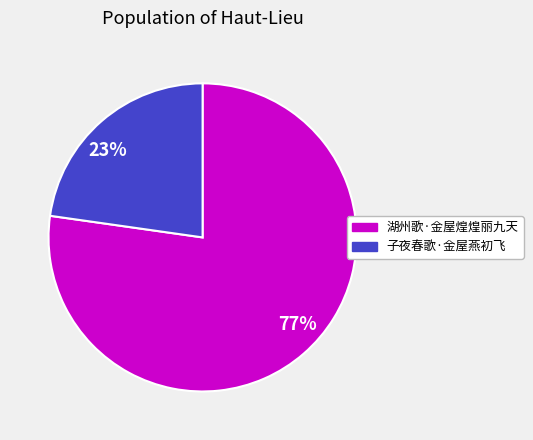

What percentage is the 子夜春歌·金屋燕初飞 slice, to the nearest percent?

23%